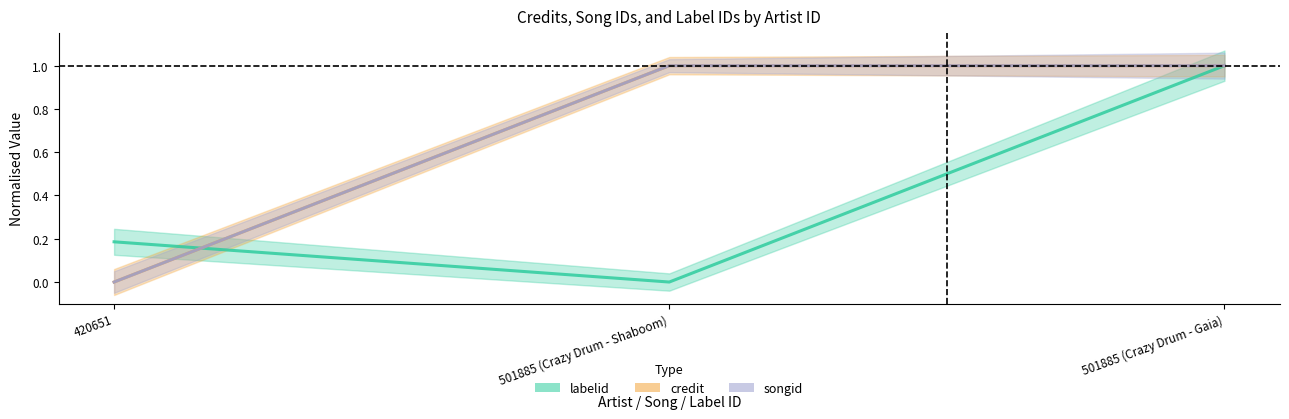

Which has a higher value, 501885 (Crazy Drum - Shaboom) or 501885 (Crazy Drum - Gaia)?

501885 (Crazy Drum - Gaia)